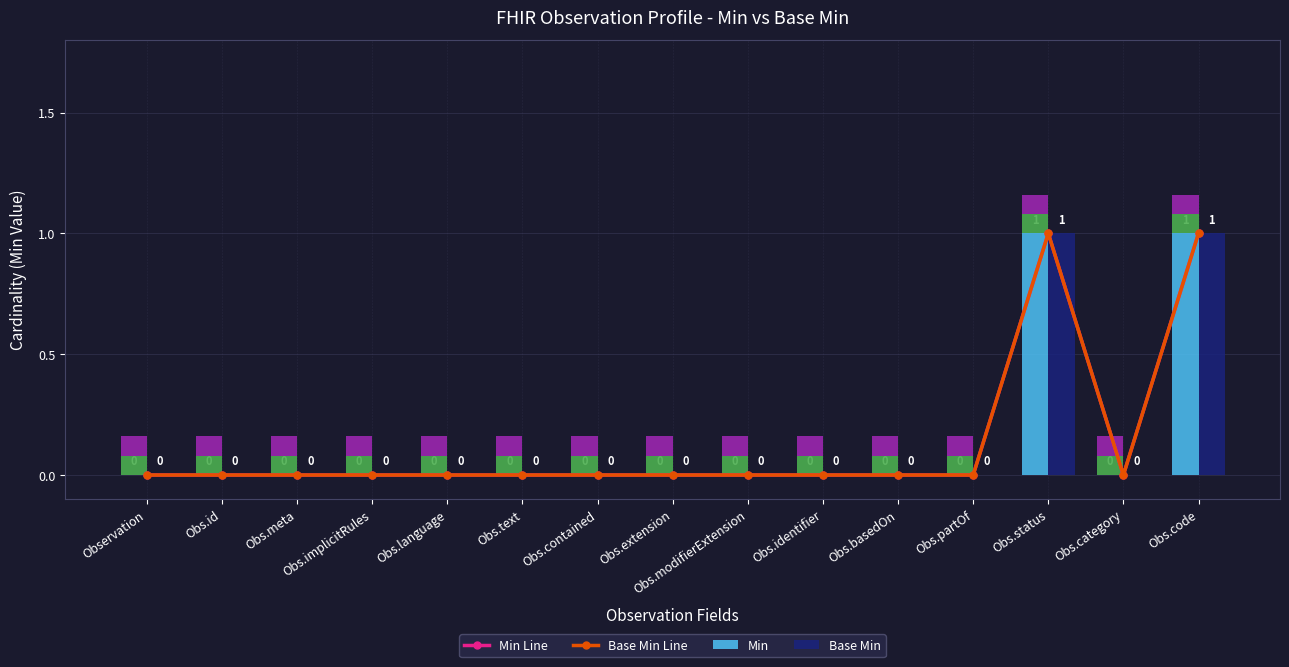

What is the difference between the second highest and minimum values in the Base Min series?

1